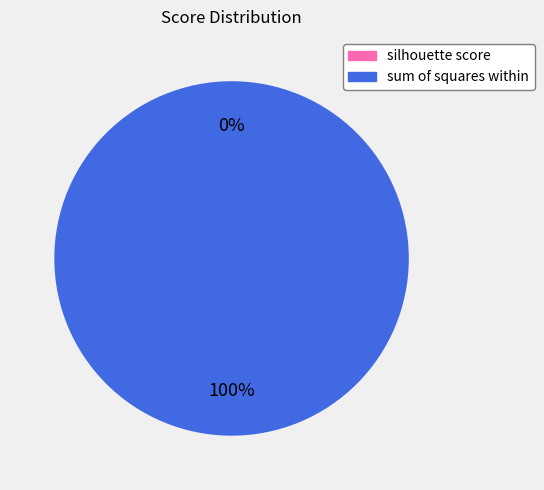

What is the largest slice in the pie chart?

sum of squares within